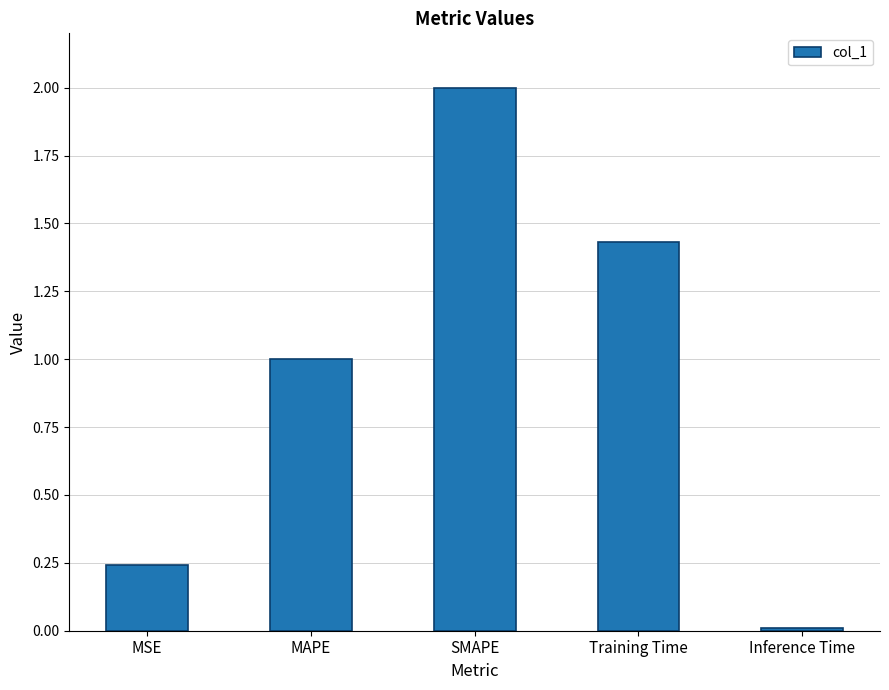

How many values exceed 1?

3